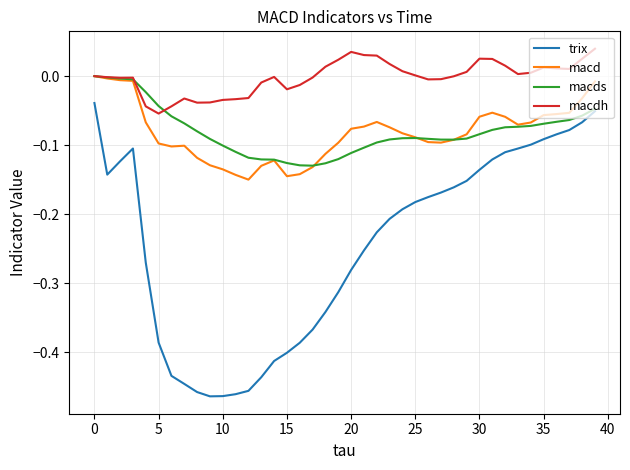

In macd, how many points are lower than both neighbors (excluding endpoints)?

5